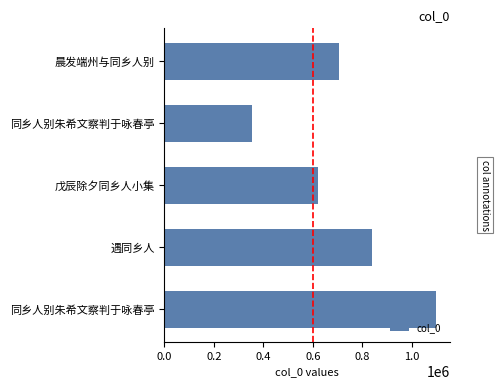

What is the sum of all values?

3620199